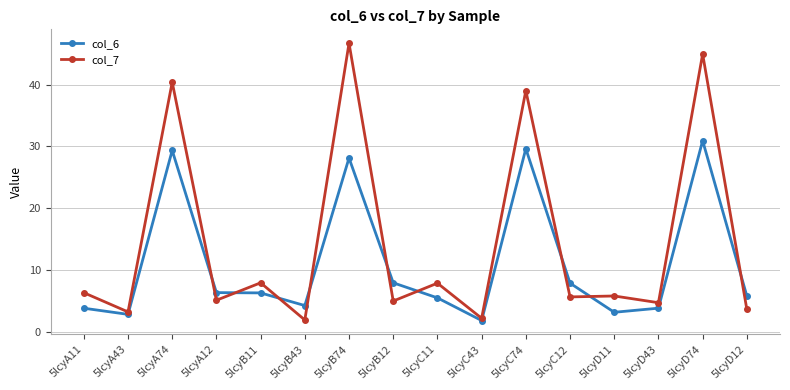

Where is the first local maximum for col_7?

5lcyA74